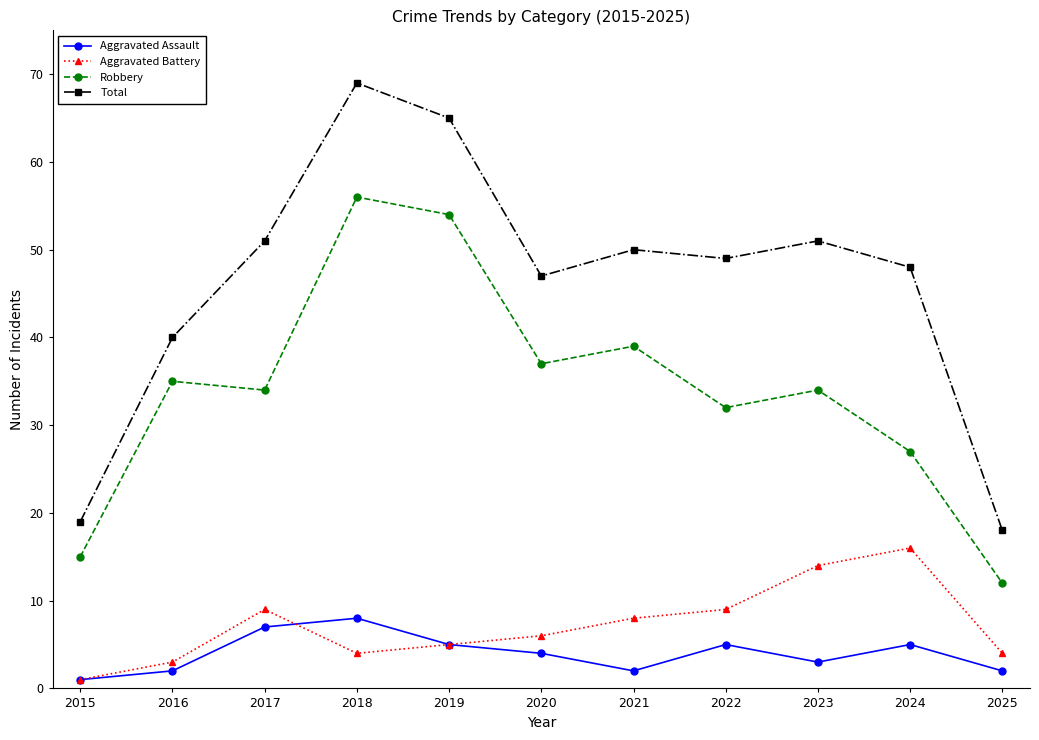

What is the spread (max minus min) of values at 2017?

44